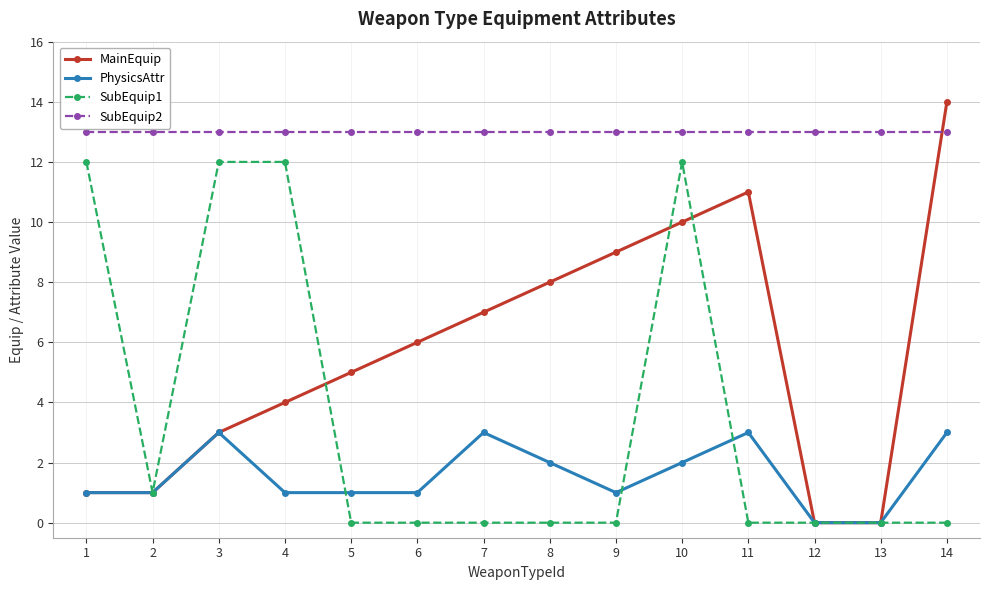

Reading right to left, what are all the values shown in this chart?

MainEquip: 14	0	0	11	10	9	8	7	6	5	4	3	1	1
PhysicsAttr: 3	0	0	3	2	1	2	3	1	1	1	3	1	1
SubEquip1: 0	0	0	0	12	0	0	0	0	0	12	12	1	12
SubEquip2: 13	13	13	13	13	13	13	13	13	13	13	13	13	13